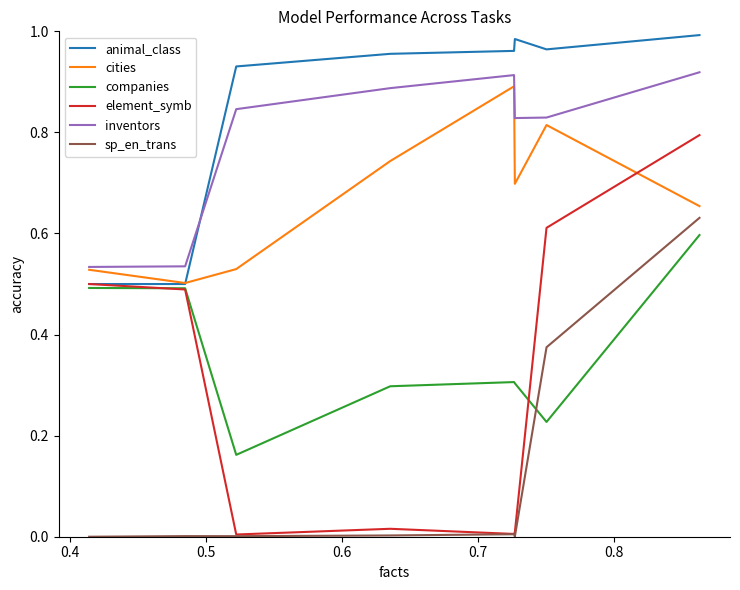

Which series has the largest total across all categories?

animal_class